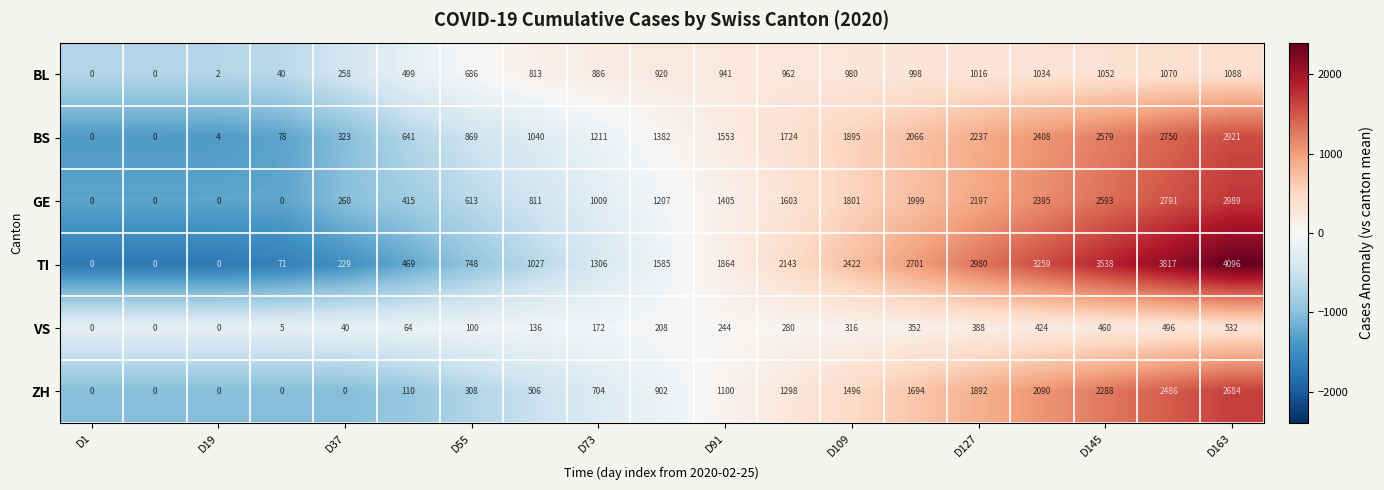

Which series has the widest spread of values?

TI